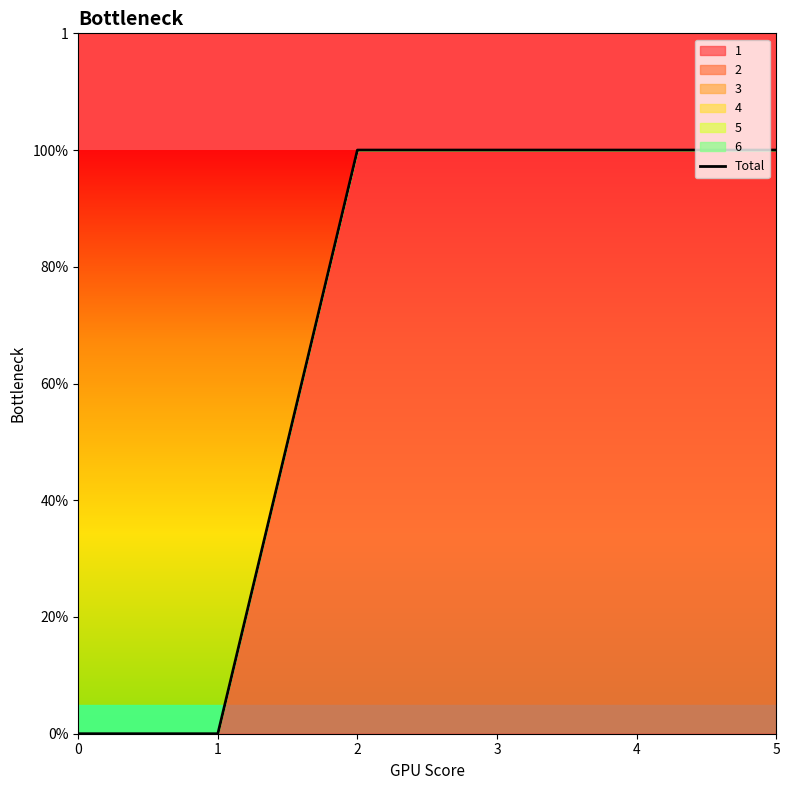

Which has a higher value, 5 or 1?

5